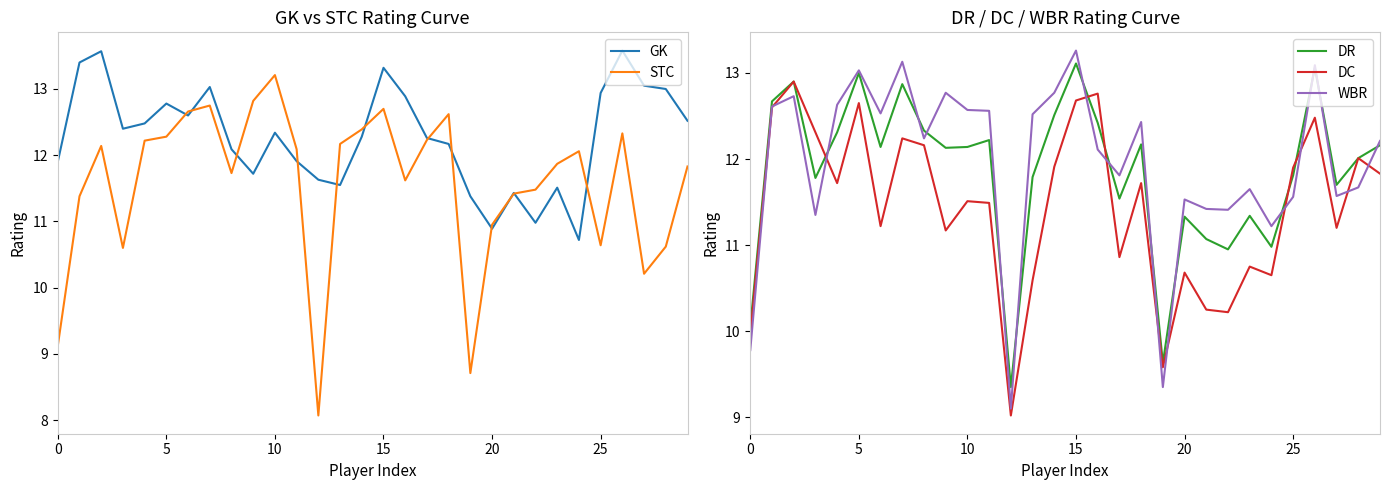

The DR series shows 12.4 at 16. True or false?

True